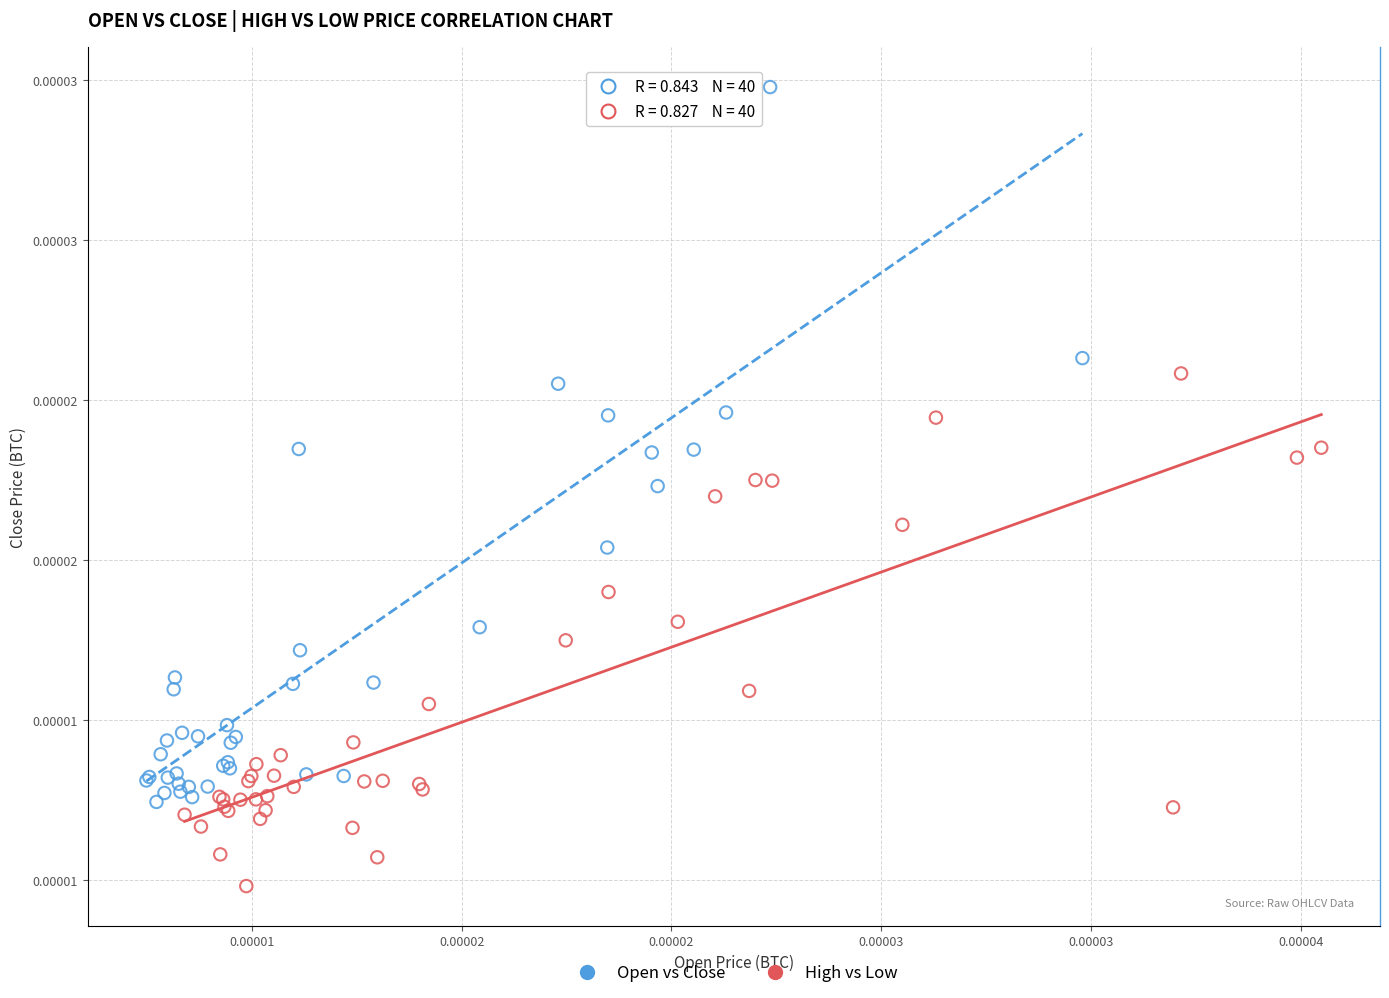

Which series contains the lowest Y value?

High vs Low